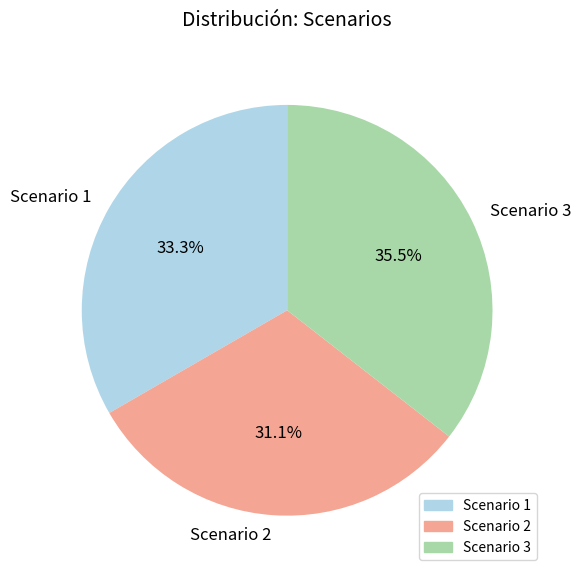

How many segments does this pie chart have?

3